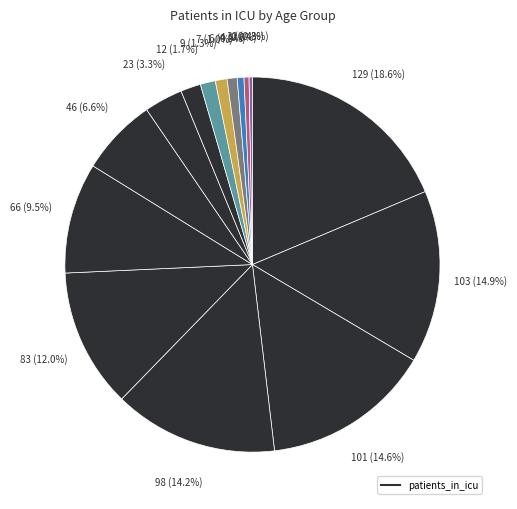

Rank the categories by value from lowest to highest.

>90, 85 - 89, <20, 20 - 24, 25 - 29, 30 - 34, 80 - 84, 35 - 39, 40 - 44, 45 - 49, 75 - 79, 50 - 54, 65 - 69, 70 - 74, 55 - 59, 60 - 64